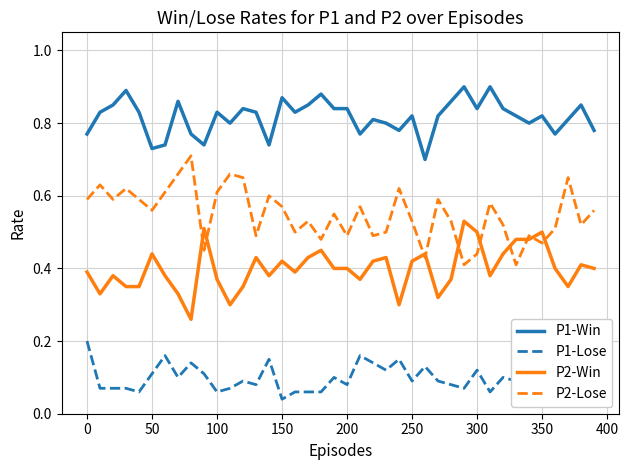

True or false: P1-Win and P2-Win cross at least once.

False